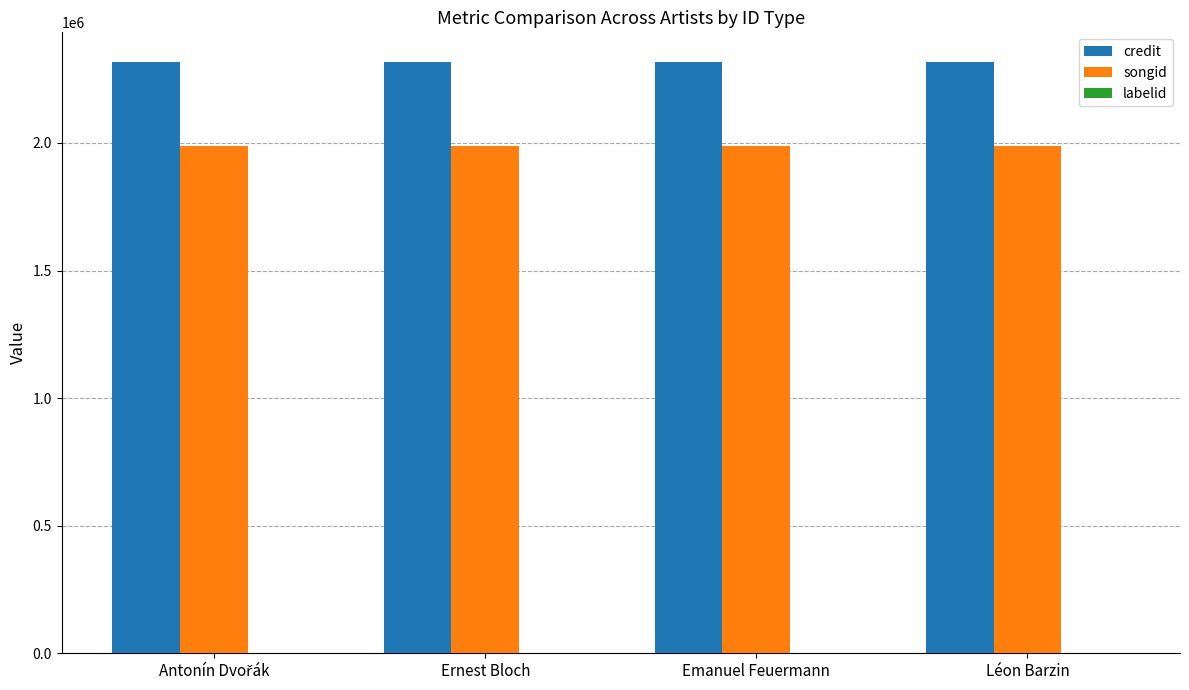

The value of credit at Emanuel Feuermann is 4078919. True or false?

False